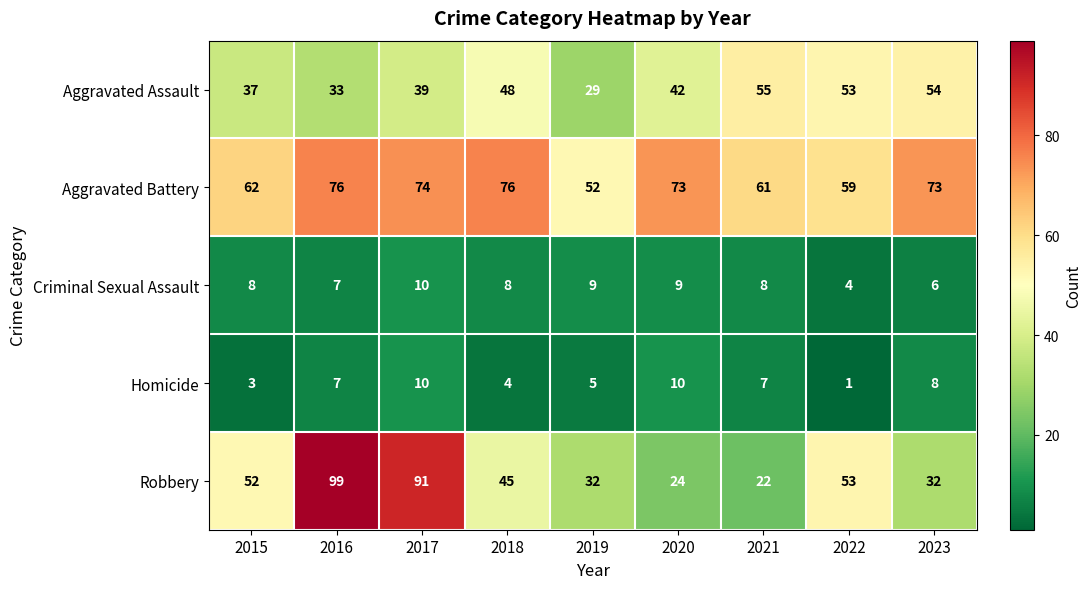

Is it true that Aggravated Battery equals 15 at 2016?

False